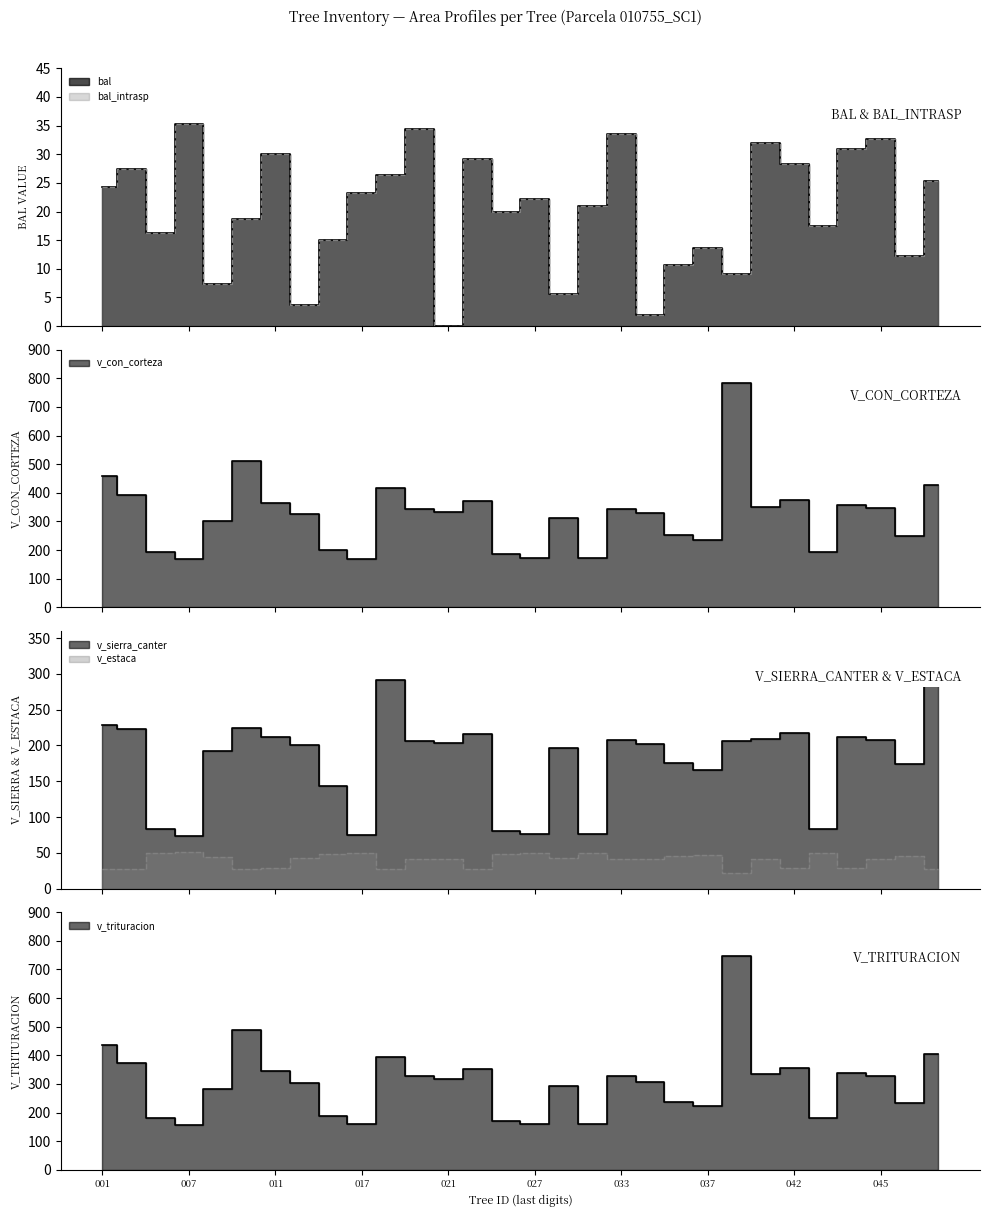

Does the chart have visible grid lines?

No